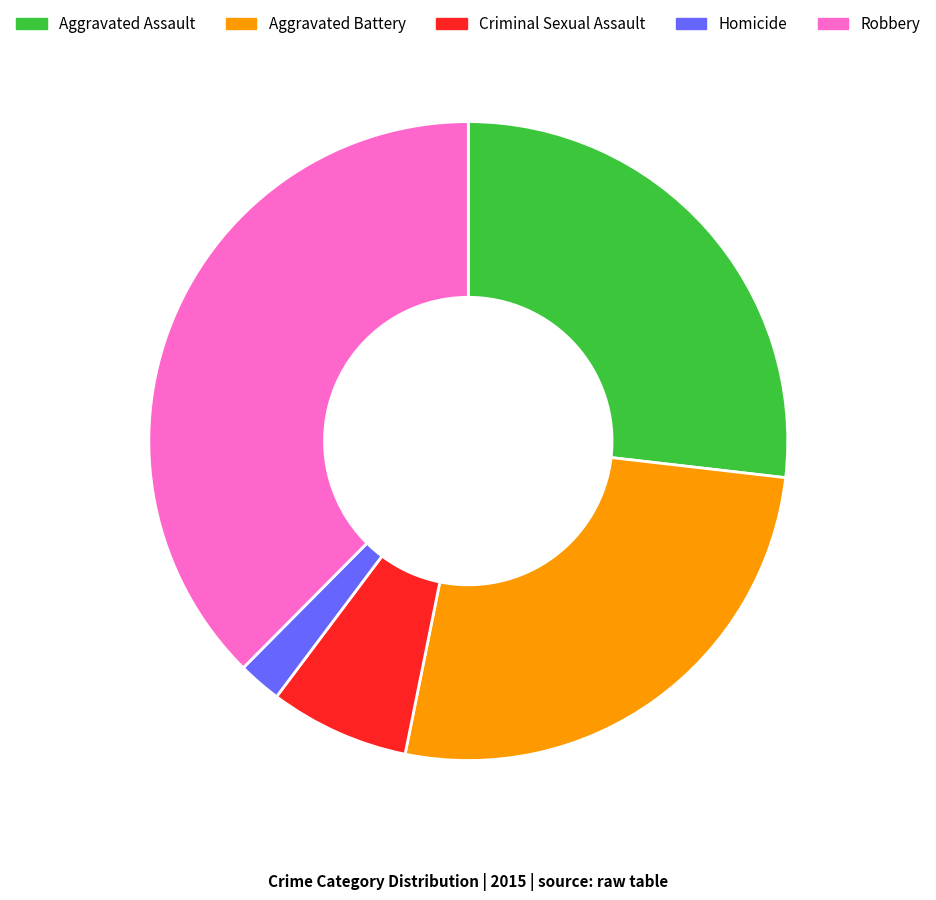

Do Aggravated Battery and Aggravated Assault together represent more than half of the pie?

Yes